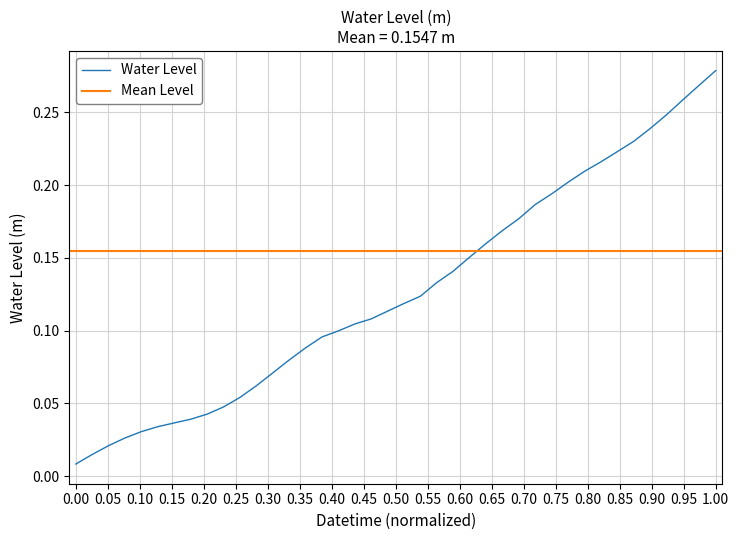

Is this an area chart (filled region under the line)?

No